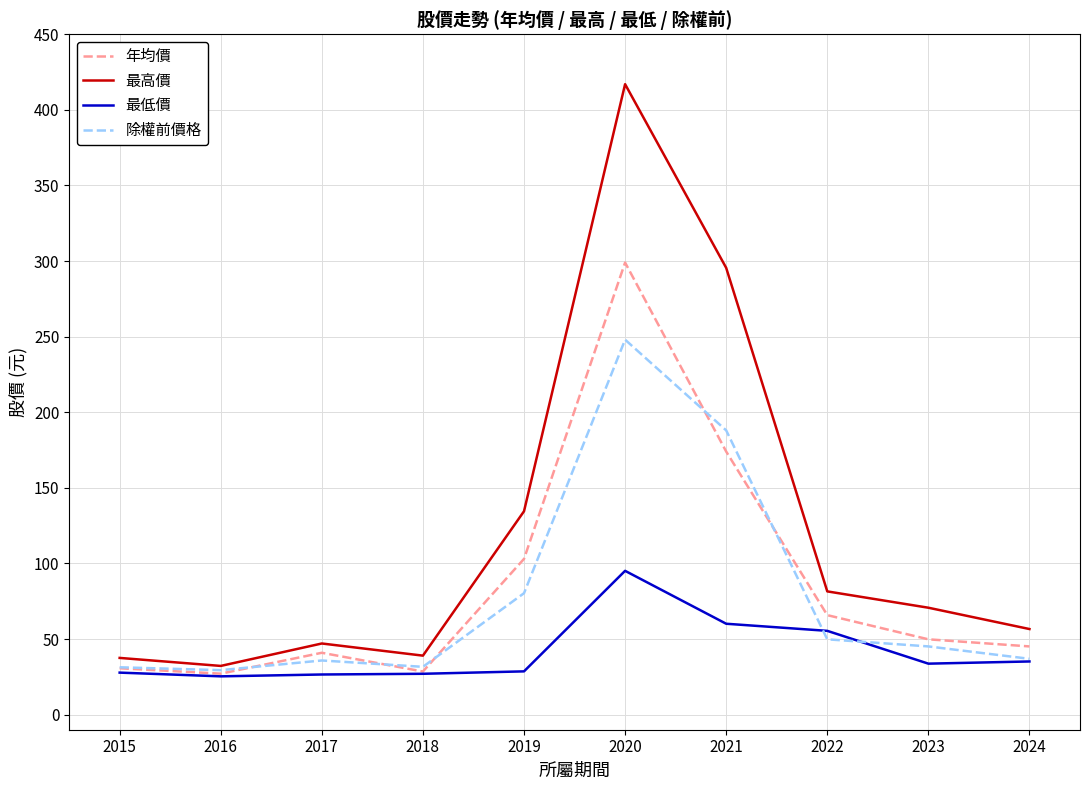

Rank the series at 2017 from highest to lowest value.

最高價, 年均價, 除權前價格, 最低價